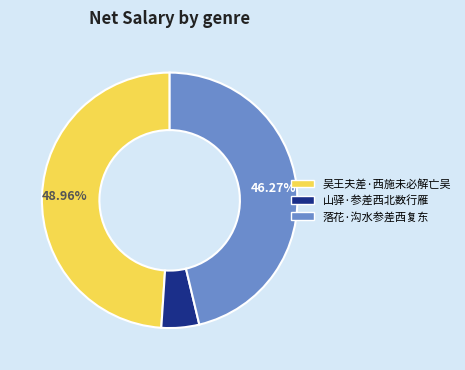

Which has a higher value, 落花·沟水参差西复东 or 吴王夫差·西施未必解亡吴?

吴王夫差·西施未必解亡吴